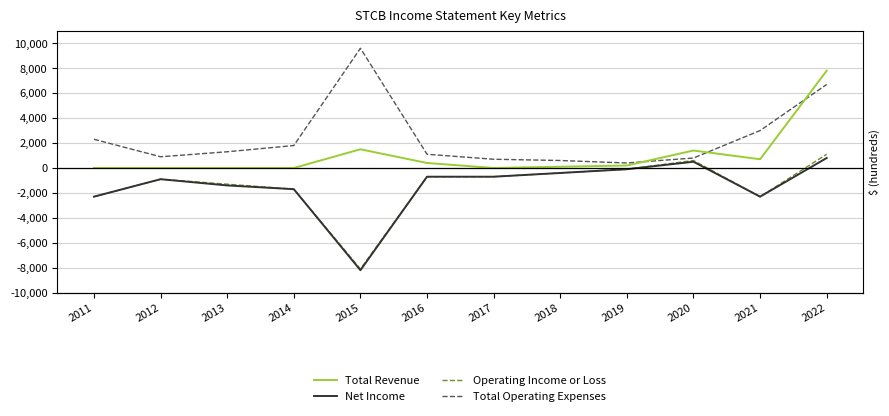

Reading right to left, transcribe all the data shown in this chart.

Total Revenue: 7800	700	1400	200	100	0	400	1500	0	0	0	0
Net Income: 800	-2300	500	-100	-400	-700	-700	-8200	-1700	-1400	-900	-2300
Operating Income or Loss: 1100	-2300	600	-100	-400	-700	-700	-8100	-1700	-1300	-900	-2300
Total Operating Expenses: 6700	3000	800	400	600	700	1100	9600	1800	1300	900	2300